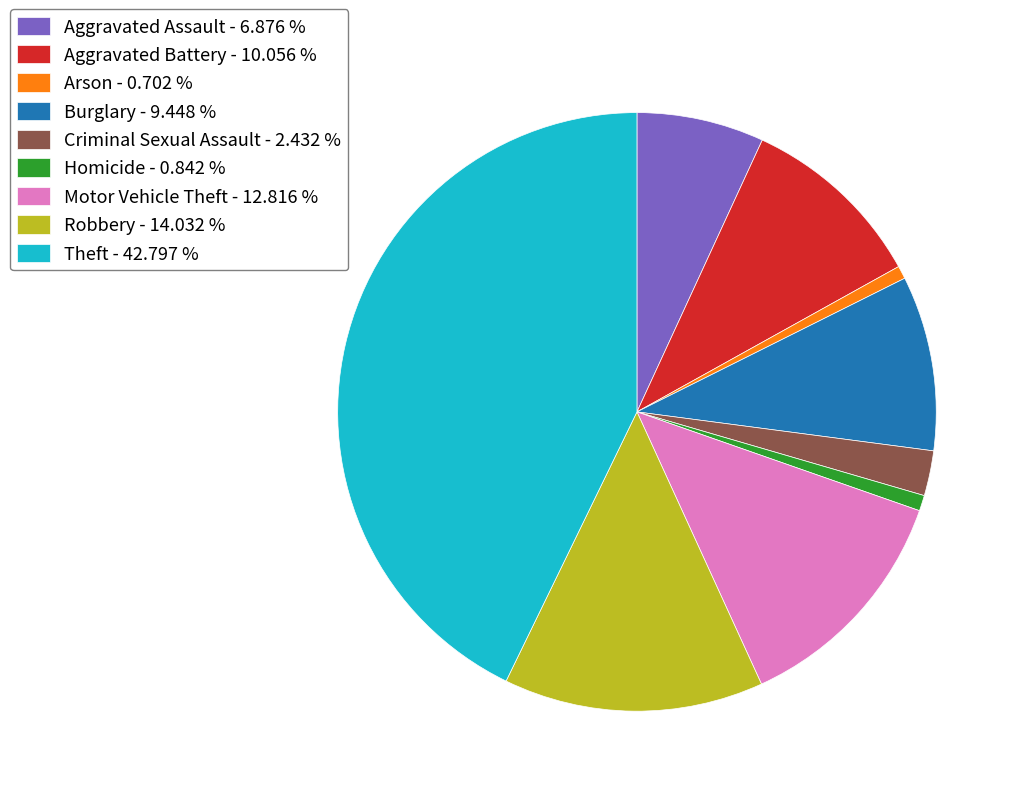

Does Robbery - 14.032 % represent more than half of the total?

No